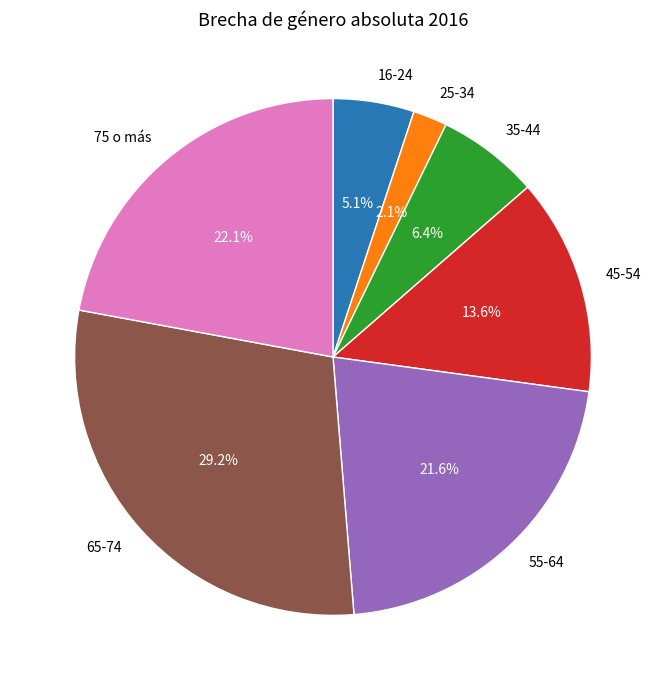

What is the largest slice in the pie chart?

65-74